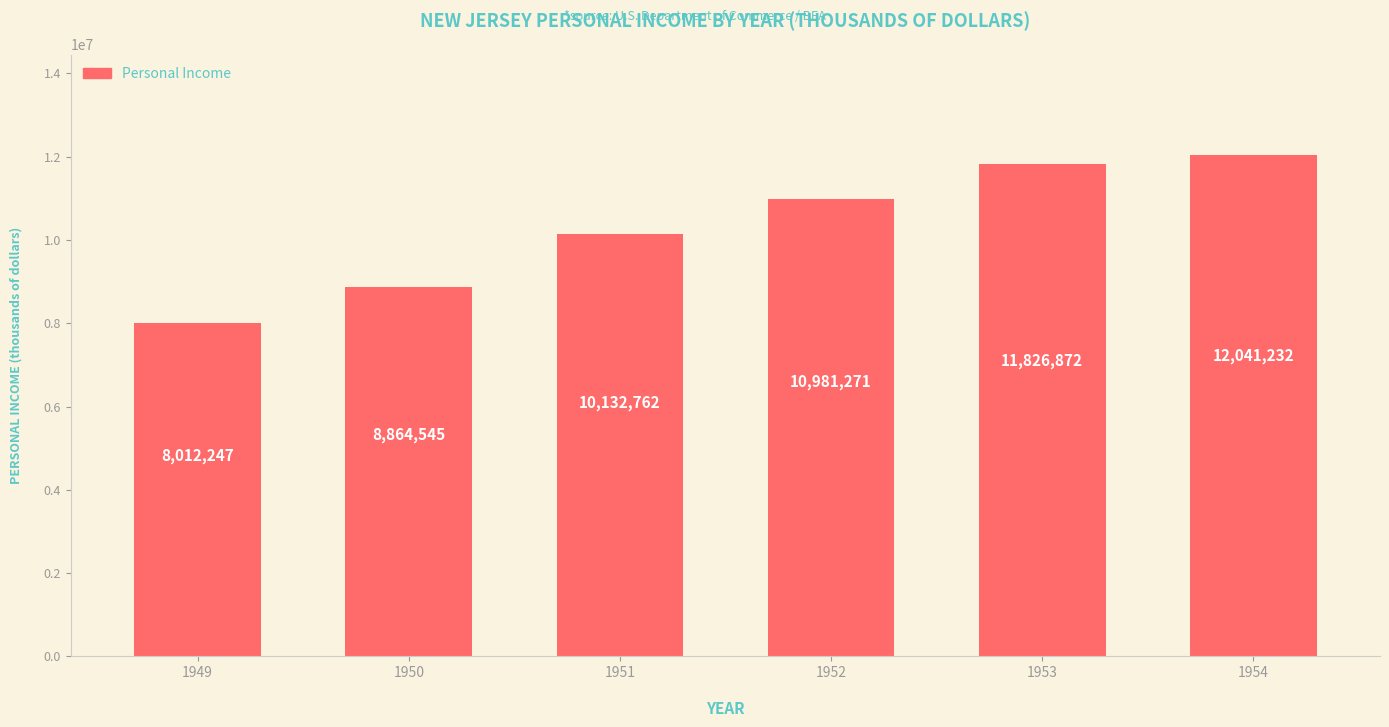

What is the ratio of the value at 1949 to the value at 1950?

0.9